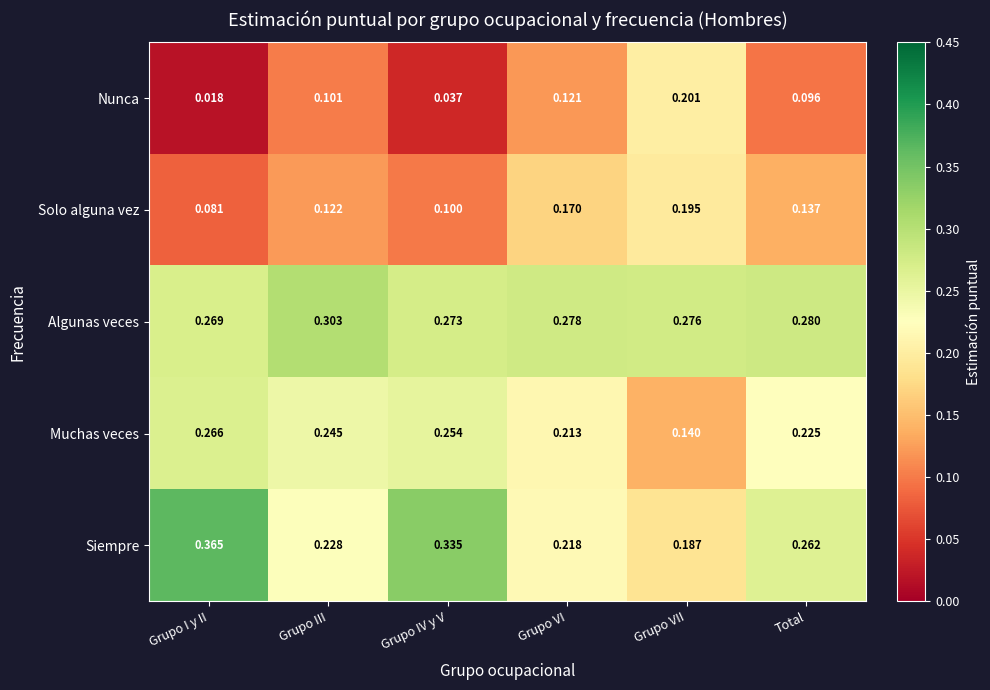

At Grupo VI, list the series in order from largest to smallest.

Algunas veces, Siempre, Muchas veces, Solo alguna vez, Nunca